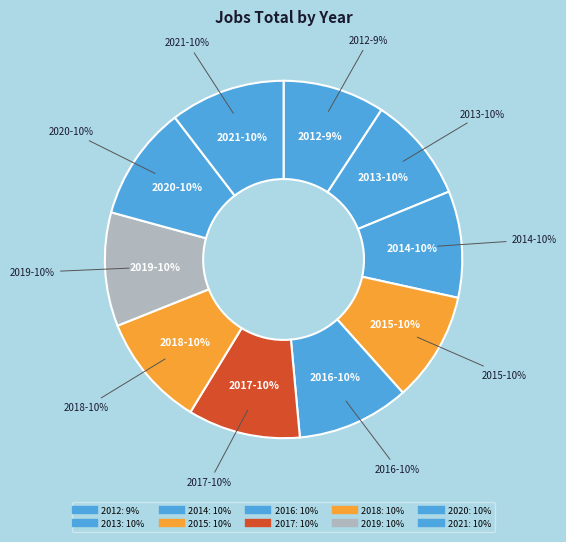

Rank the categories by value from lowest to highest.

2012, 2013, 2014, 2015, 2016, 2017, 2018, 2019, 2020, 2021